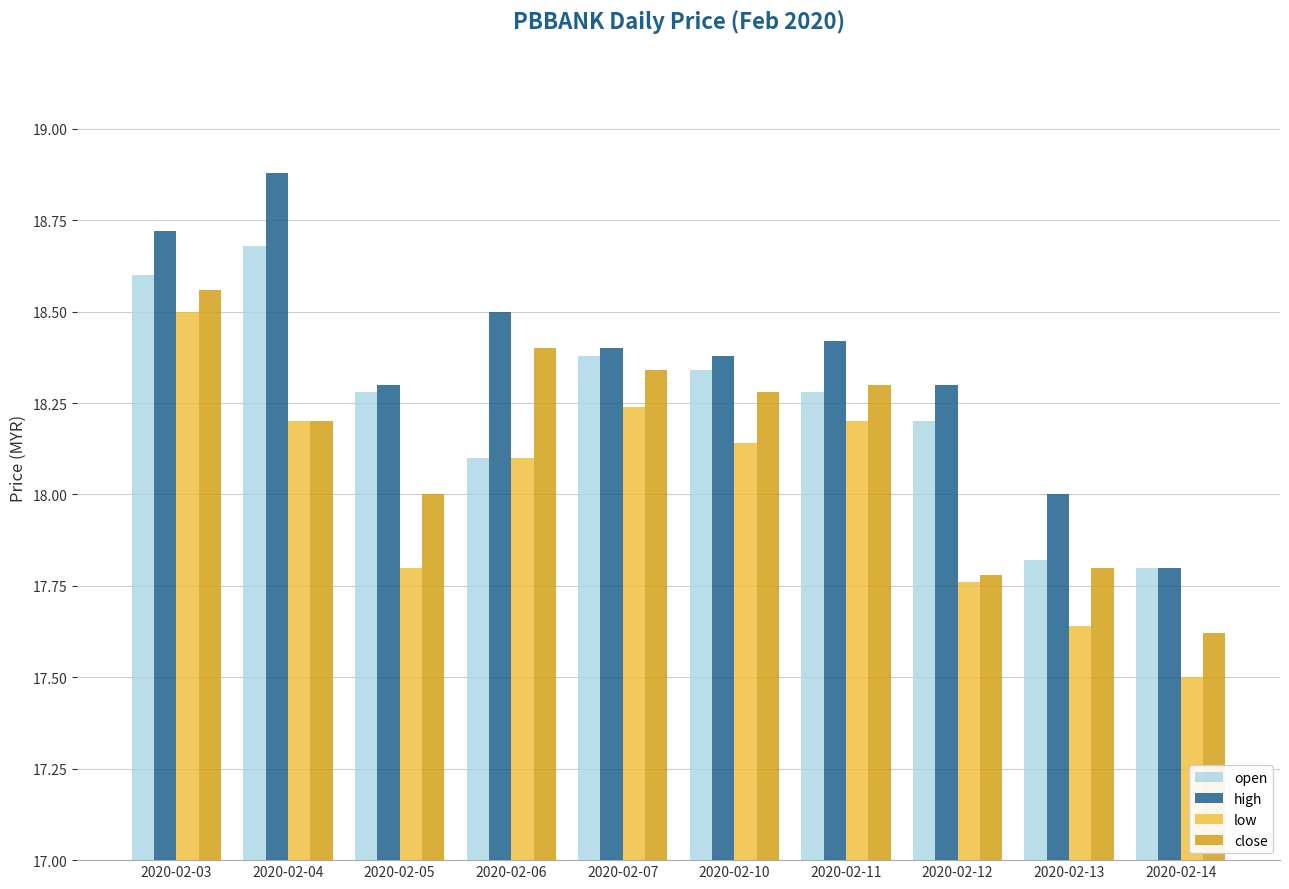

At which category is the sum across all series the highest?

2020-02-03